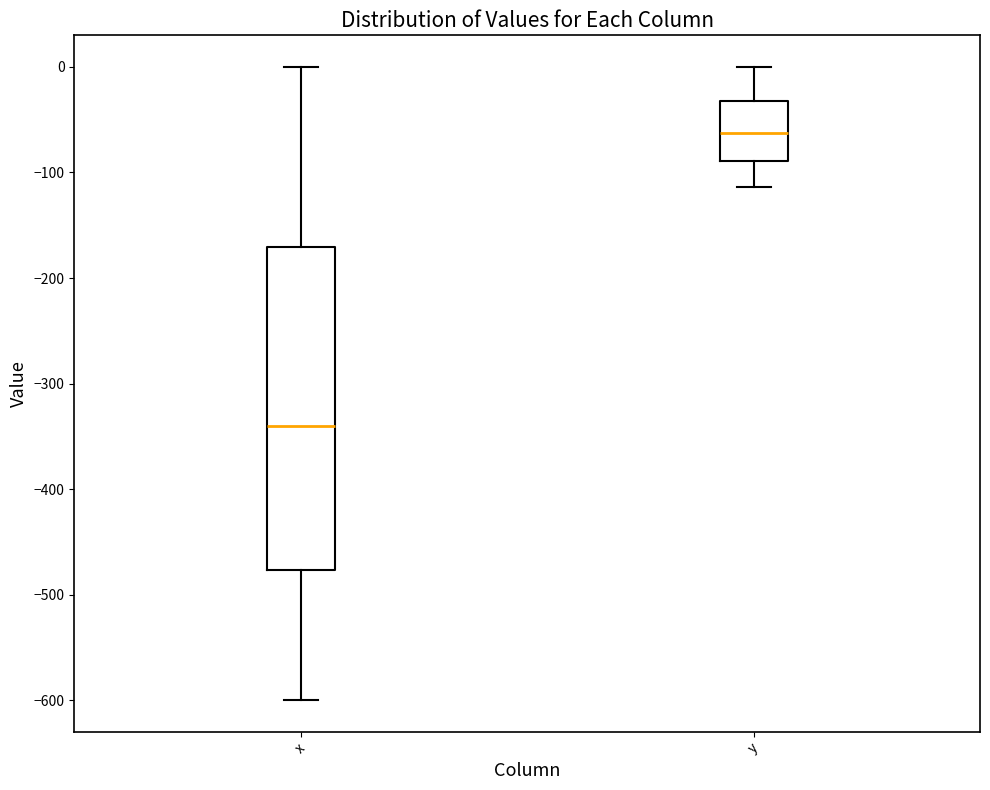

Reading left to right, read every box against the y-axis: the position of its median line, the range the box covers, and the ends of its whiskers. The values are not printed on the chart, so give them approximately, as read against the axis.

x: median -340, box -480 to -170, whiskers -600 to 0
y: median -60, box -90 to -30, whiskers -110 to 0